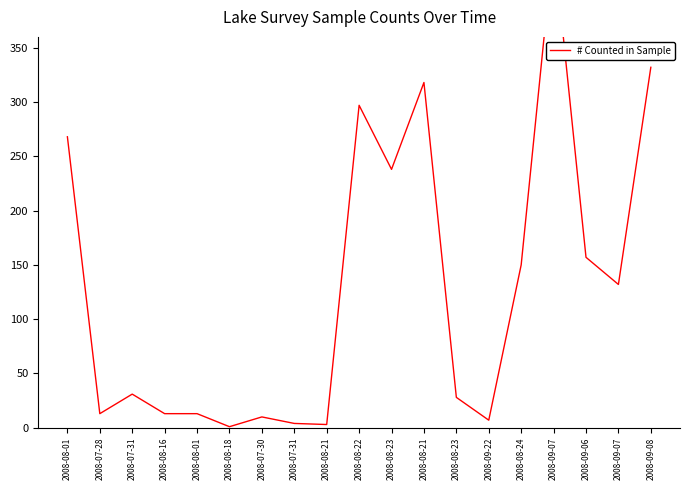

How many interior local peaks (higher than both neighbors) does the data have?

5